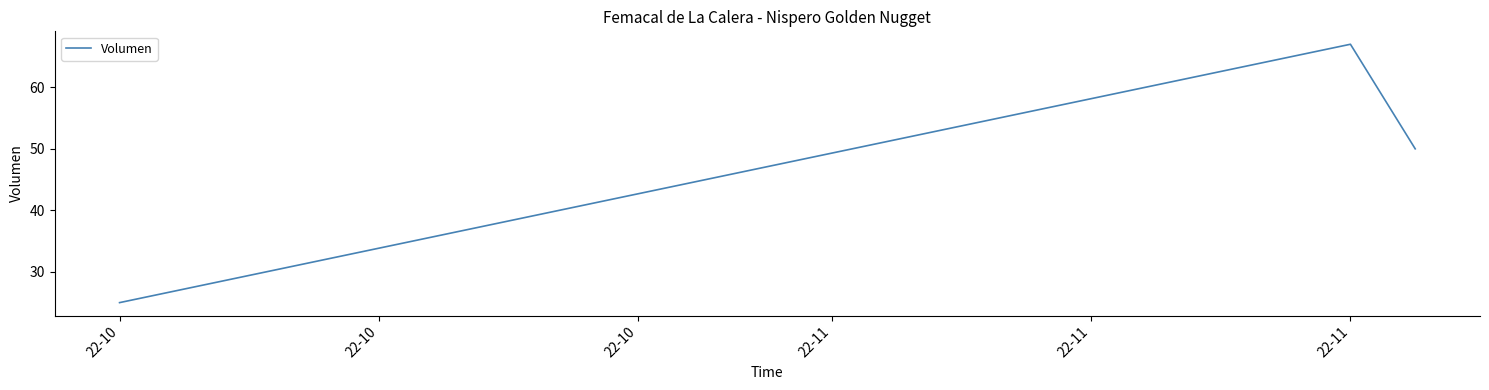

What is the sum of all values?

142